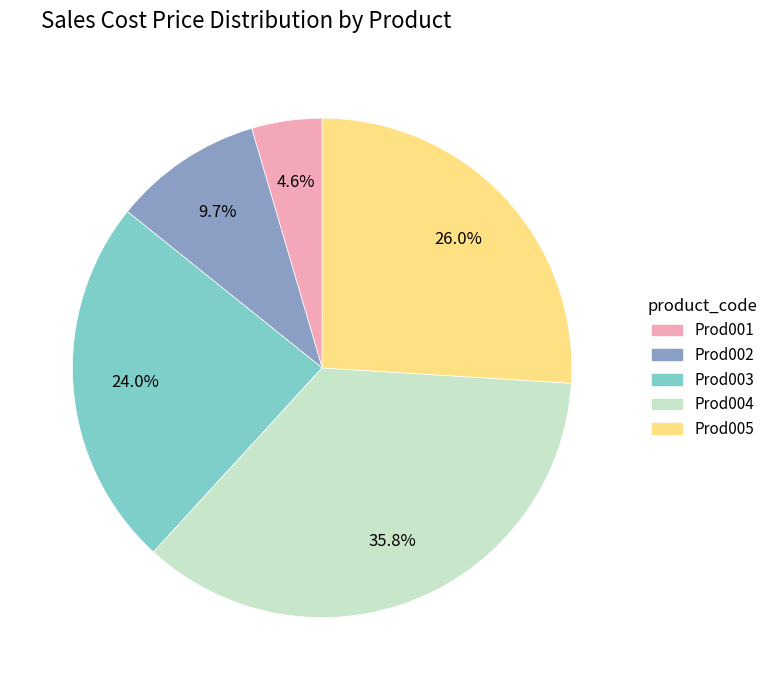

Which category has the biggest portion of the pie?

Prod004